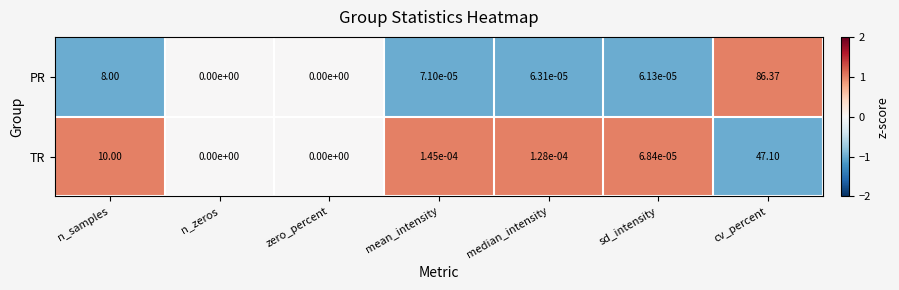

Where is PR nearest to the value 43?

n_samples